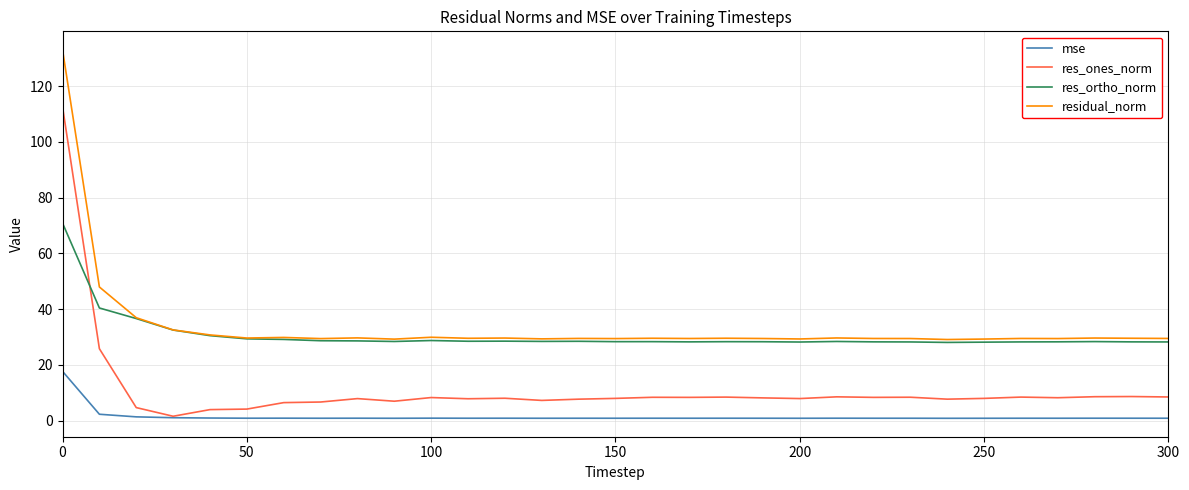

Which series has the widest spread of values?

res_ones_norm